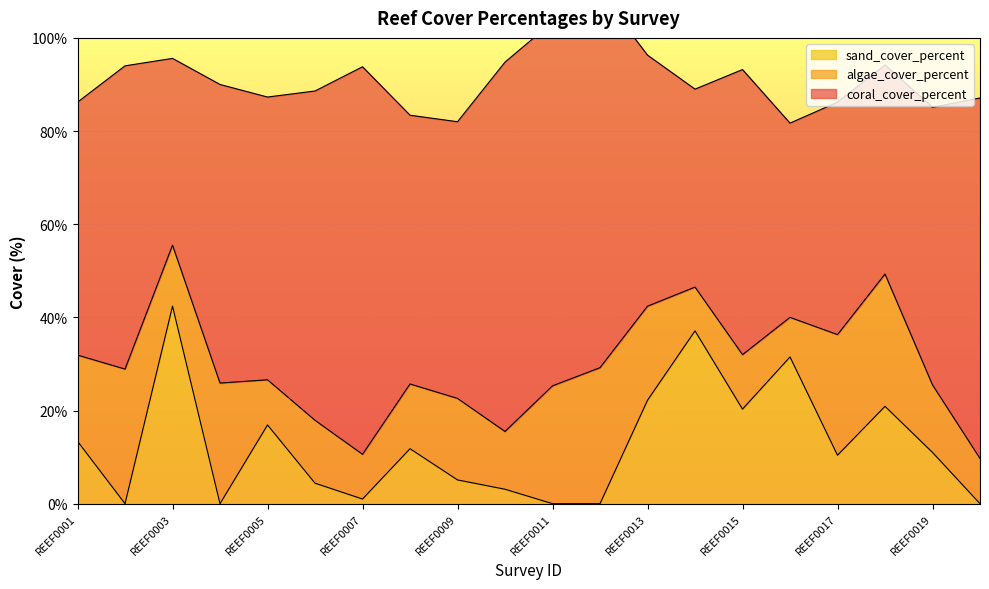

What is the difference between the maximum and minimum values in the sand_cover_percent series?

42.4